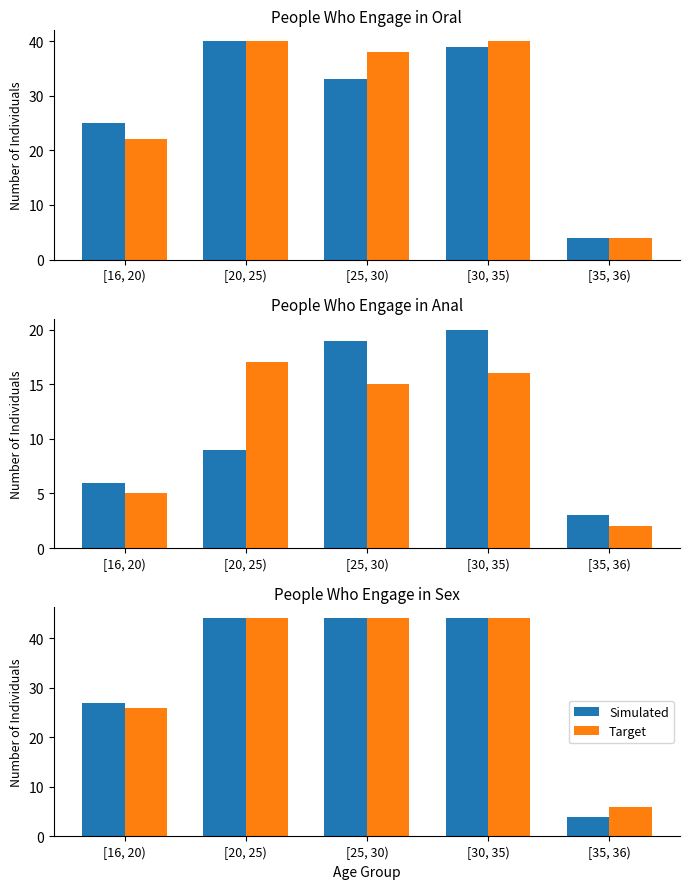

Which series has the largest range (max minus min)?

Simulated